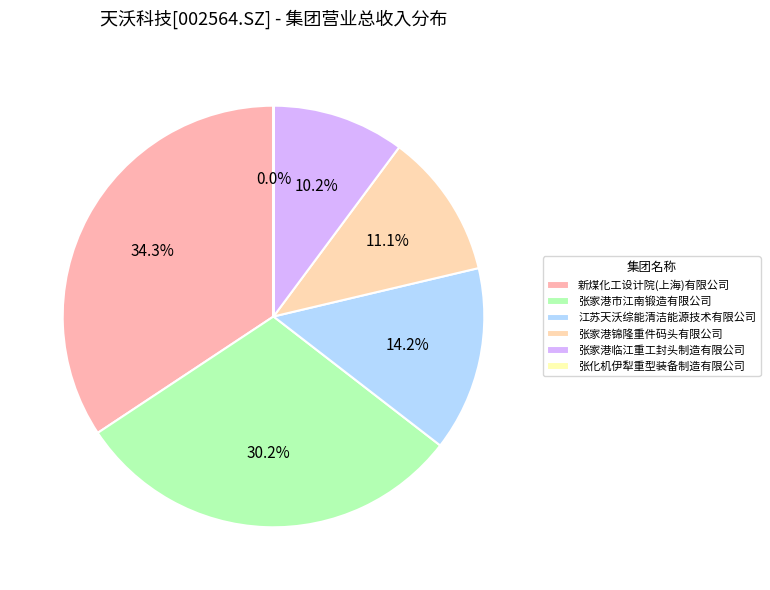

To the nearest percent, what portion does 新煤化工设计院(上海)有限公司 represent?

34%